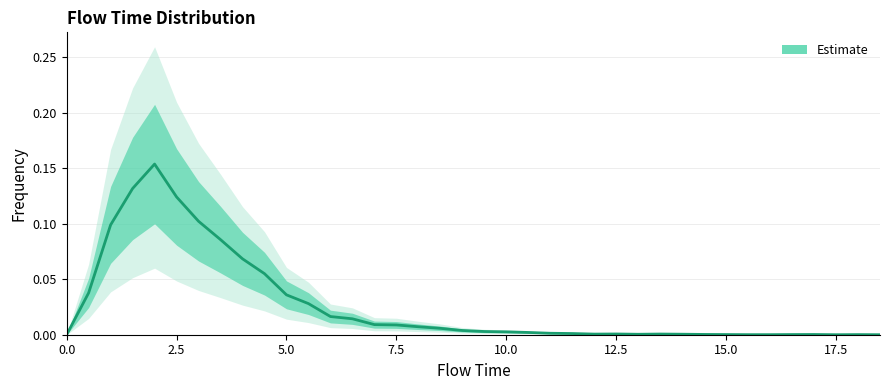

Reading right to left, list all the values displayed in this chart.

0.0	0.0	0.0	0.0	0.0	0.0	0.0	0.0	0.0	0.0	0.0	0.0	0.0	0.0	0.0	0.0	0.0	0.0	0.0	0.0	0.0	0.0	0.0	0.0	0.0	0.0	0.0	0.0	0.1	0.1	0.1	0.1	0.1	0.2	0.1	0.1	0.0	0.0